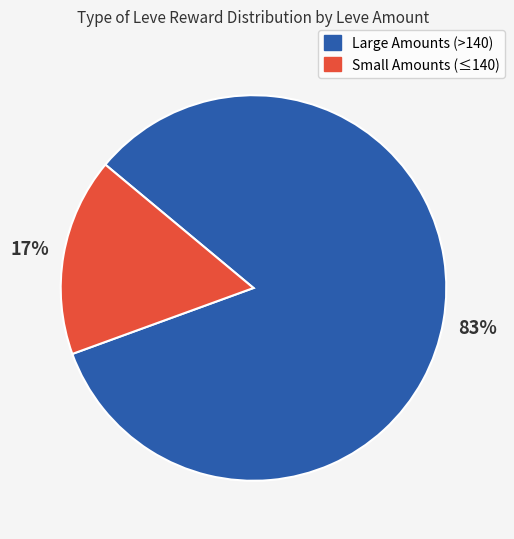

To the nearest percent, what is the average slice percentage?

50%